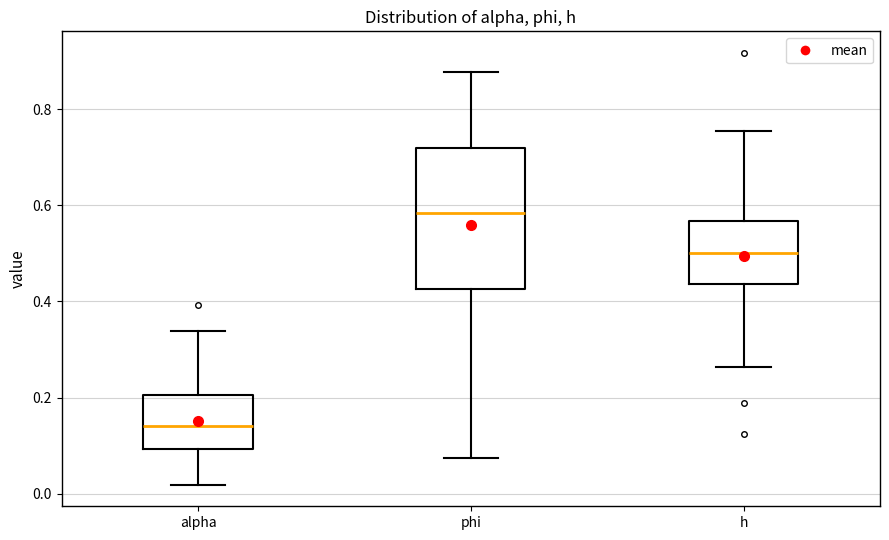

Which box is the tallest, from its lower edge to its upper edge?

phi